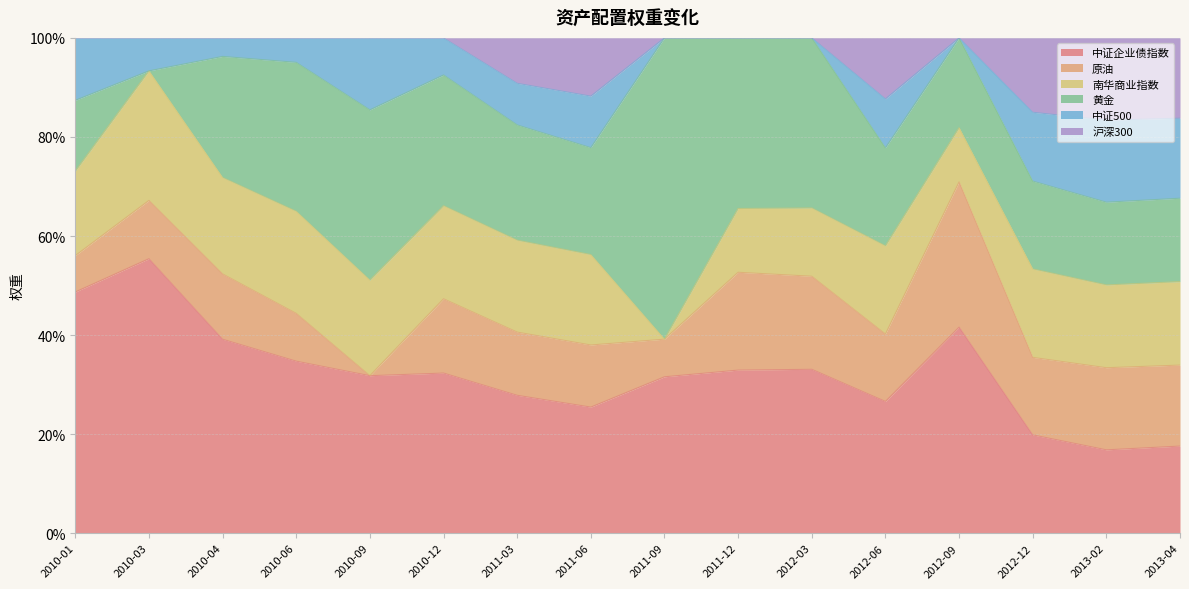

Which has a higher value, 2010-04 or 2010-03?

2010-03